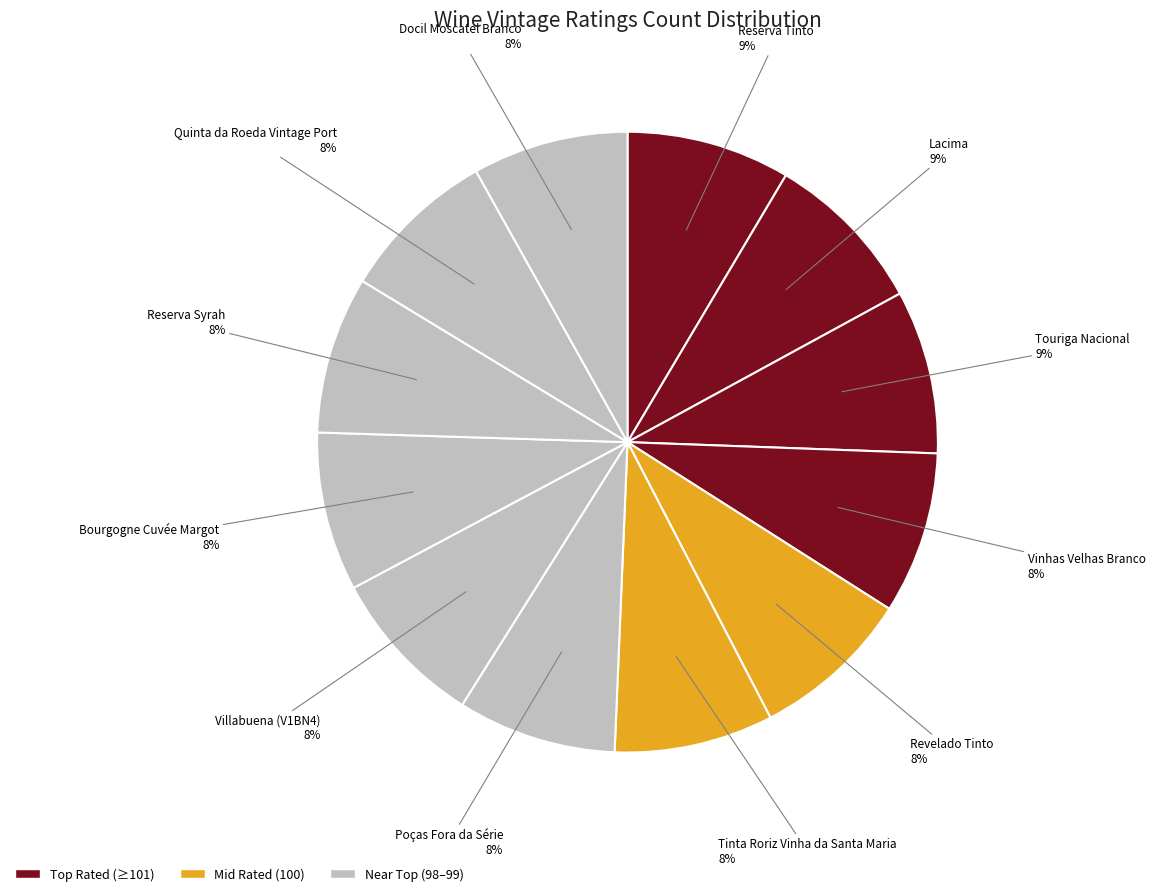

How many segments does this pie chart have?

12